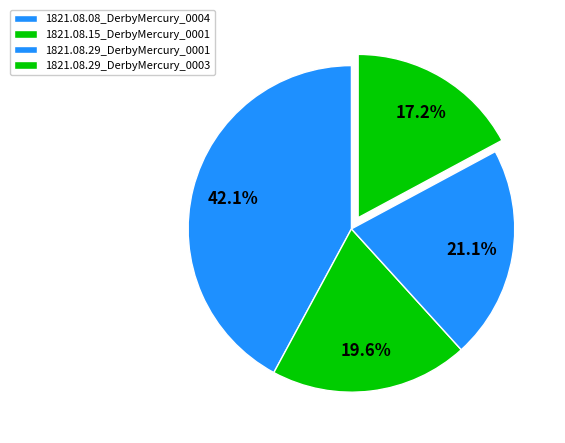

Is there any slice that represents more than half of the pie?

No